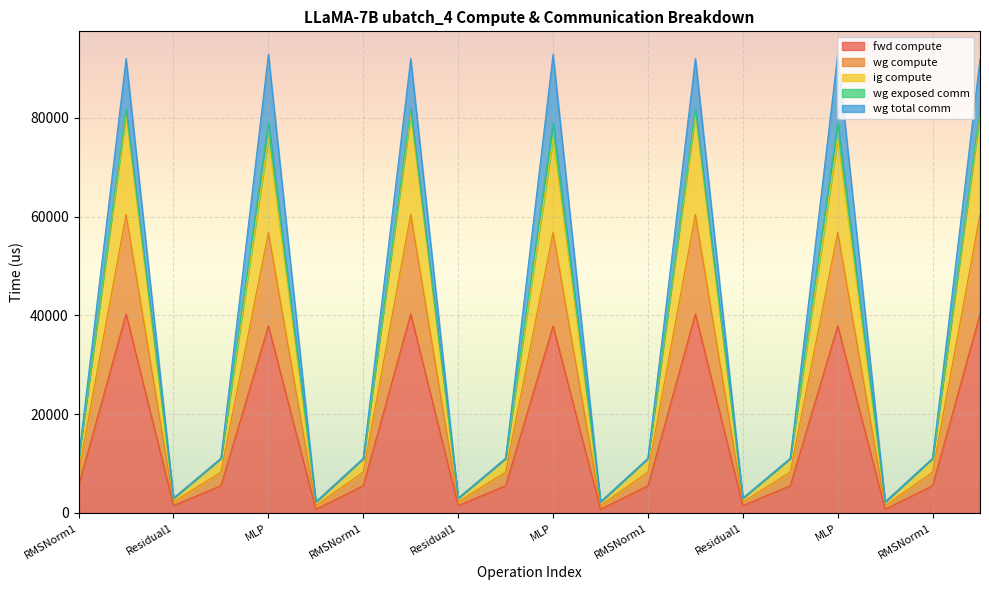

At which label does fwd compute reach its peak?

ATTN